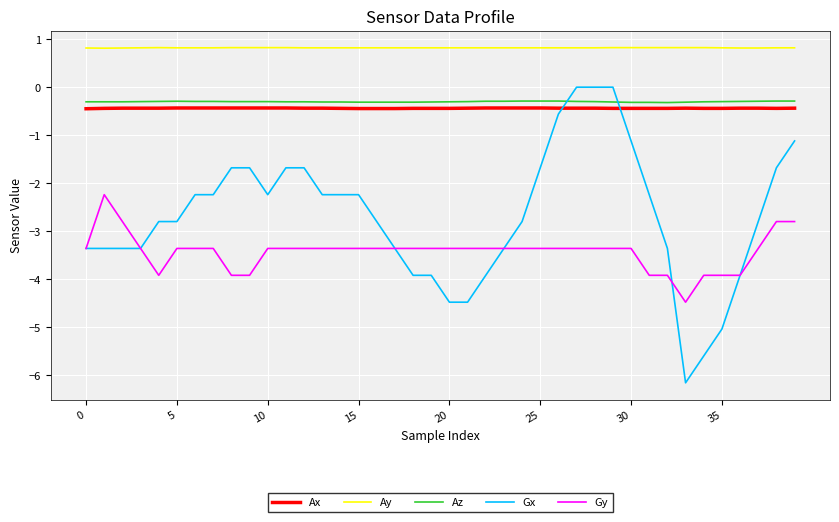

Which series has the widest spread of values?

Gx